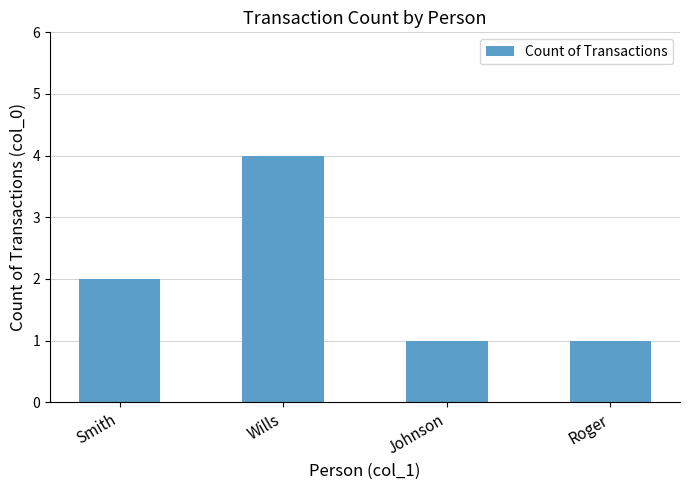

What is the maximum value shown in the chart?

4